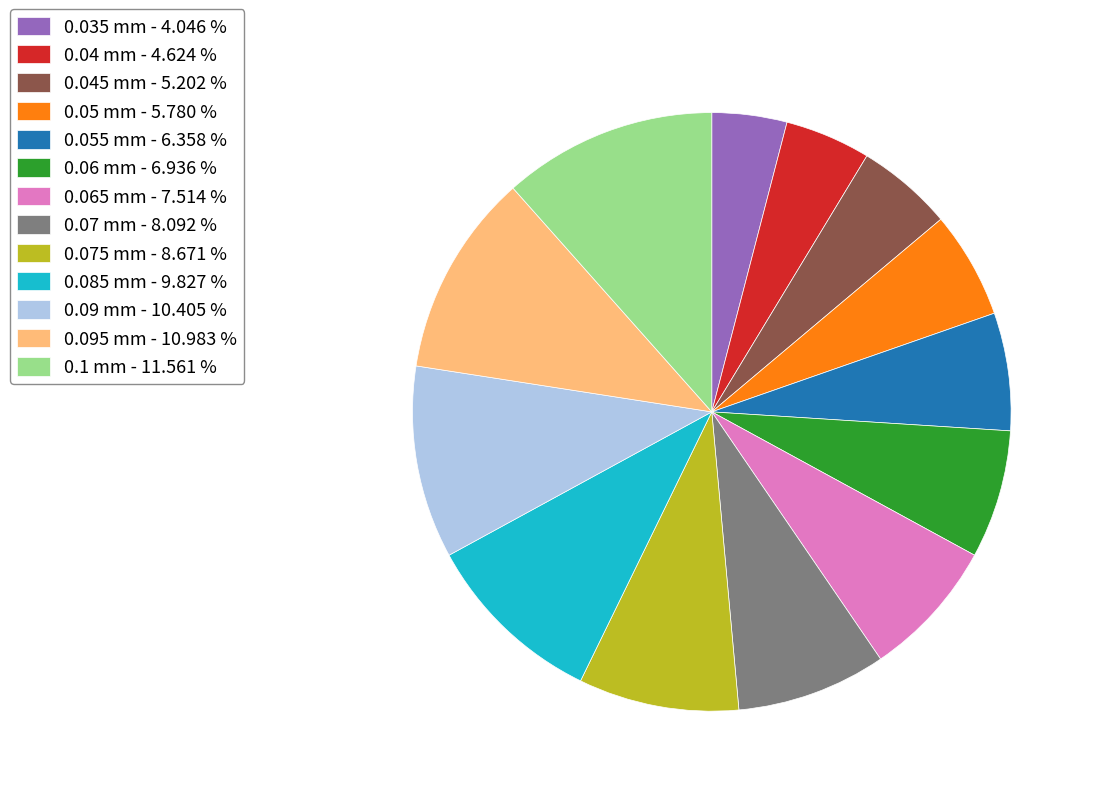

Is there a majority slice in this chart?

No